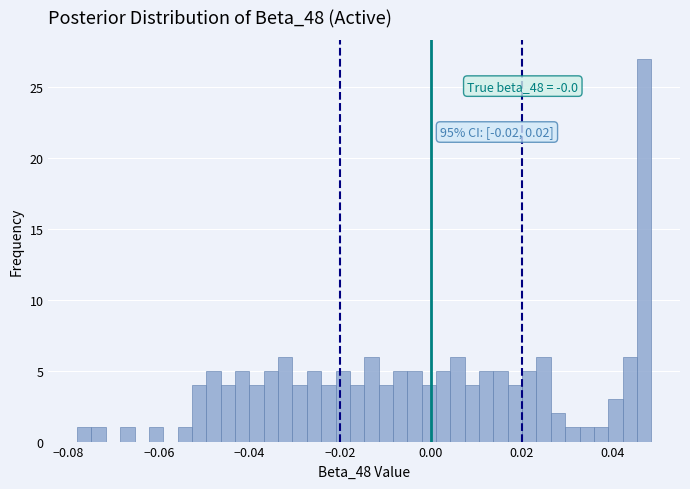

Read against the x-axis, roughly where is the centre of the tallest bar?

0.046